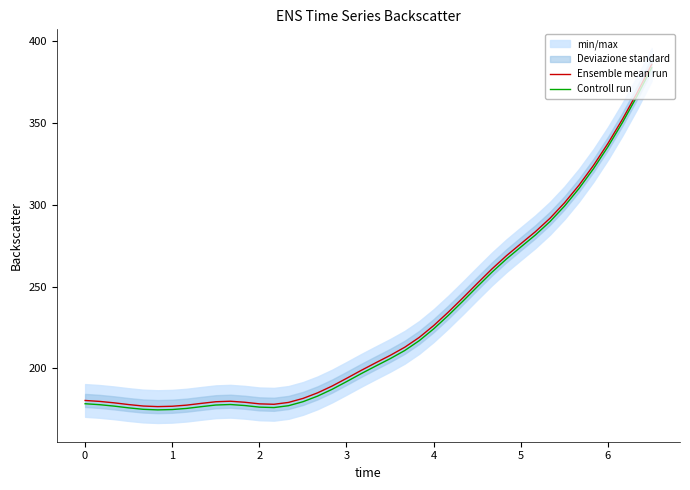

What is the minimum value for Ensemble mean run?

176.7